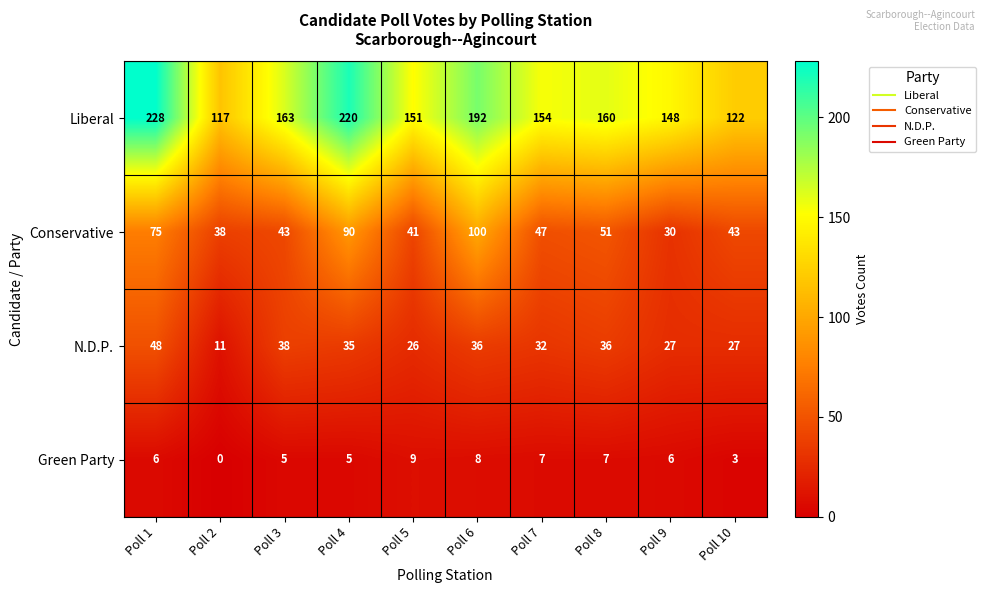

List the series in order of their peak value, lowest first.

Green Party, N.D.P., Conservative, Liberal